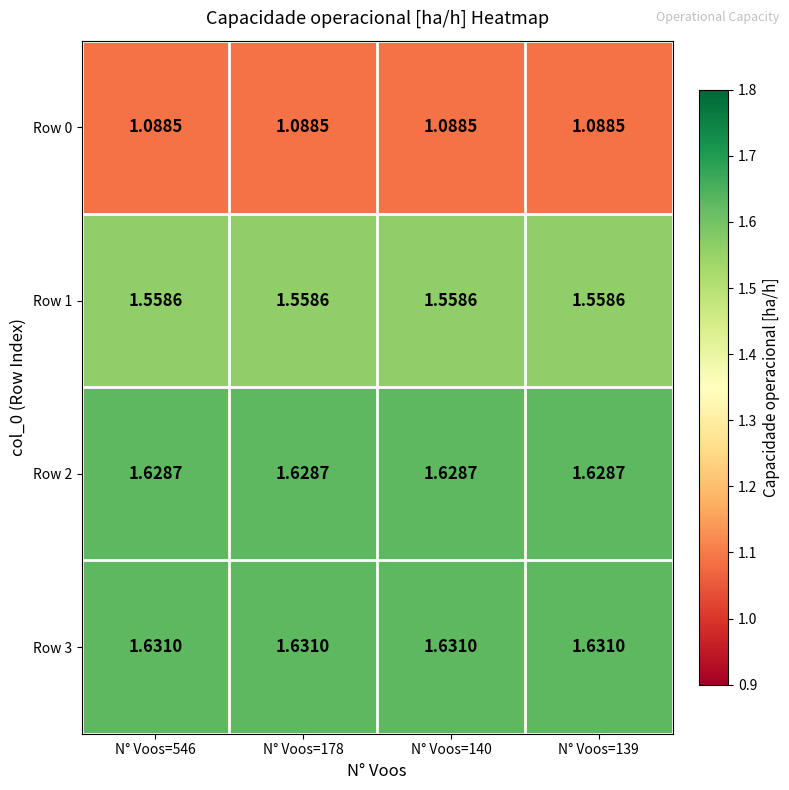

Count the number of categories in the chart.

4